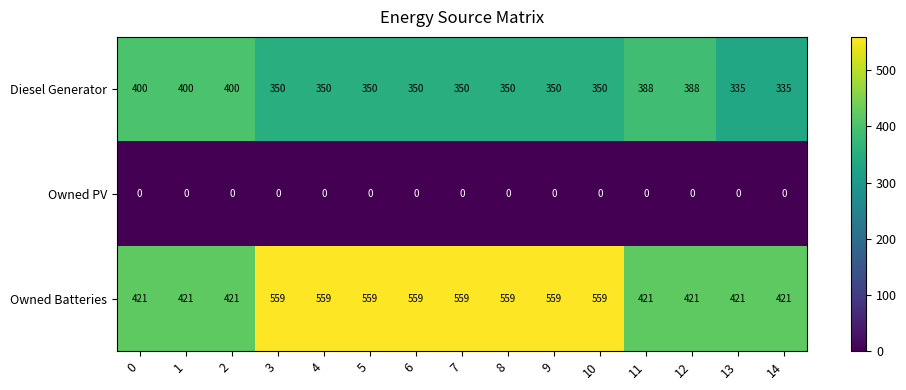

What is the total value across all series at 3?

909